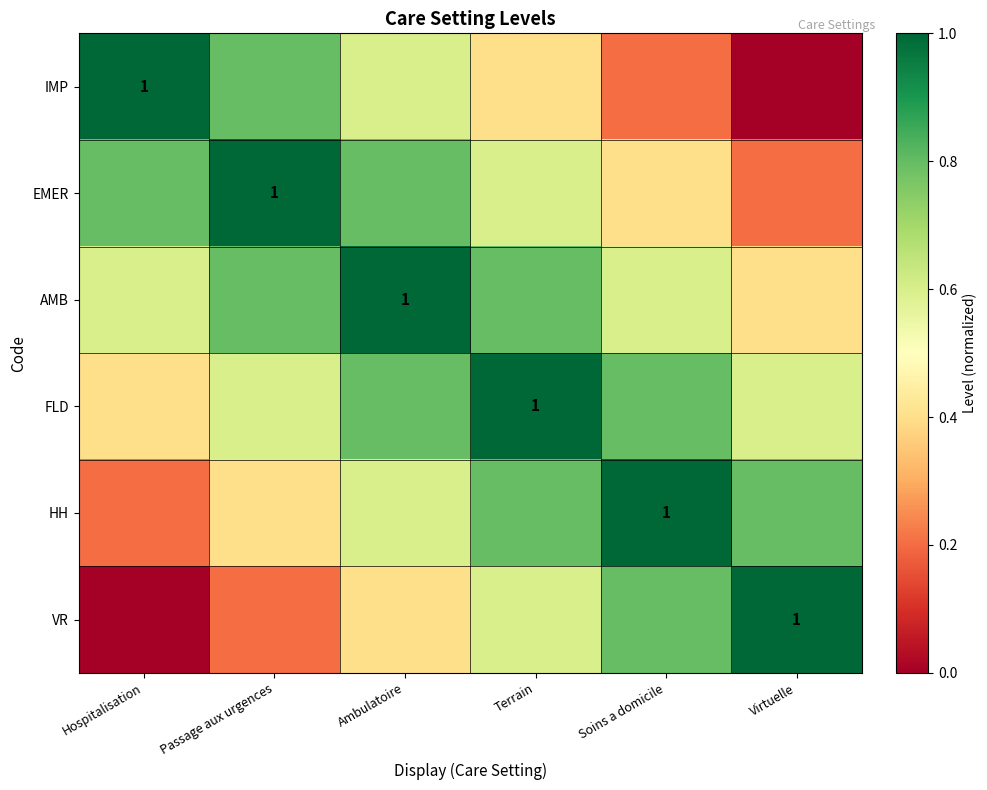

The value of VR at Passage aux urgences is 0.2. True or false?

True